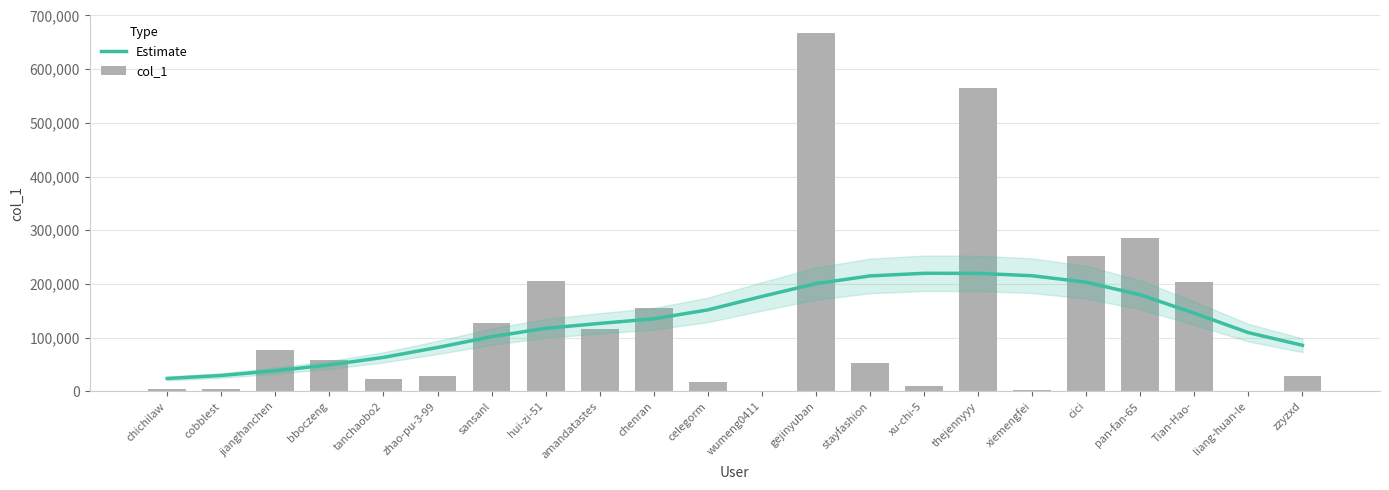

What is the difference between the maximum and second lowest values in the col_1 series?

667211